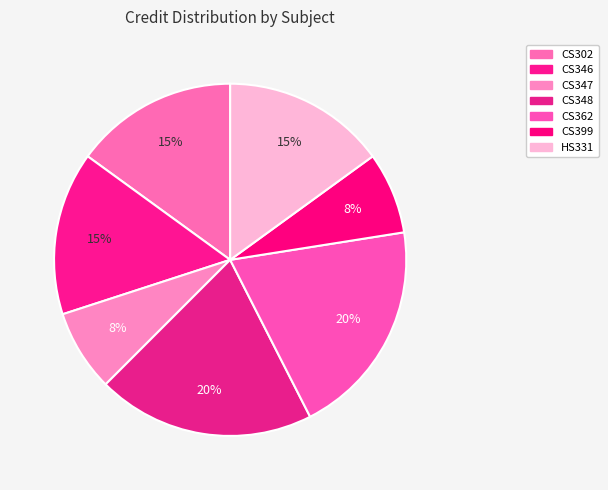

What portion of the pie excludes CS302?

85.0%